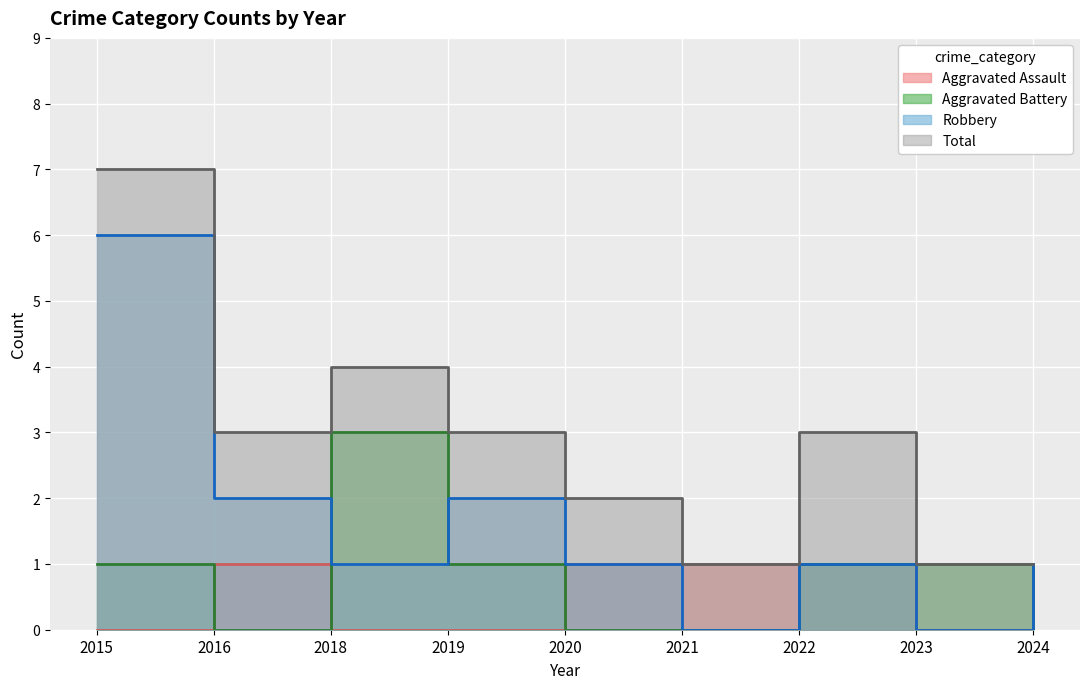

What are all the series names shown in the legend?

Aggravated Assault, Aggravated Battery, Robbery, Total